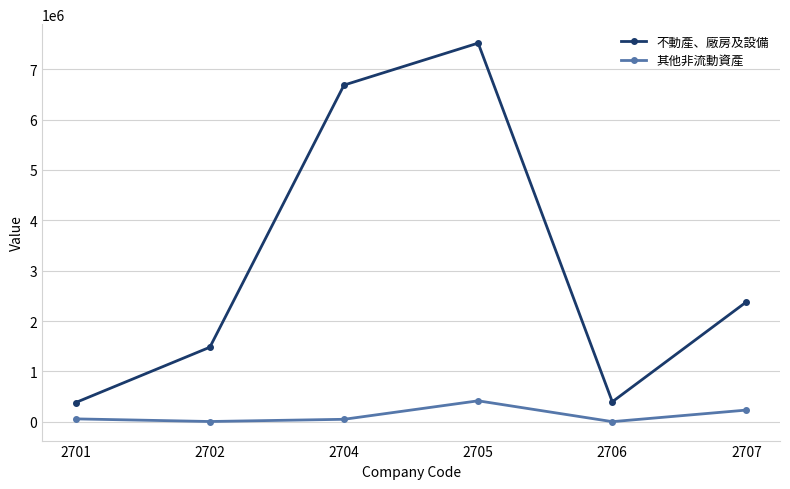

True or false: 其他非流動資產 and 不動產、廠房及設備 intersect in this chart.

False